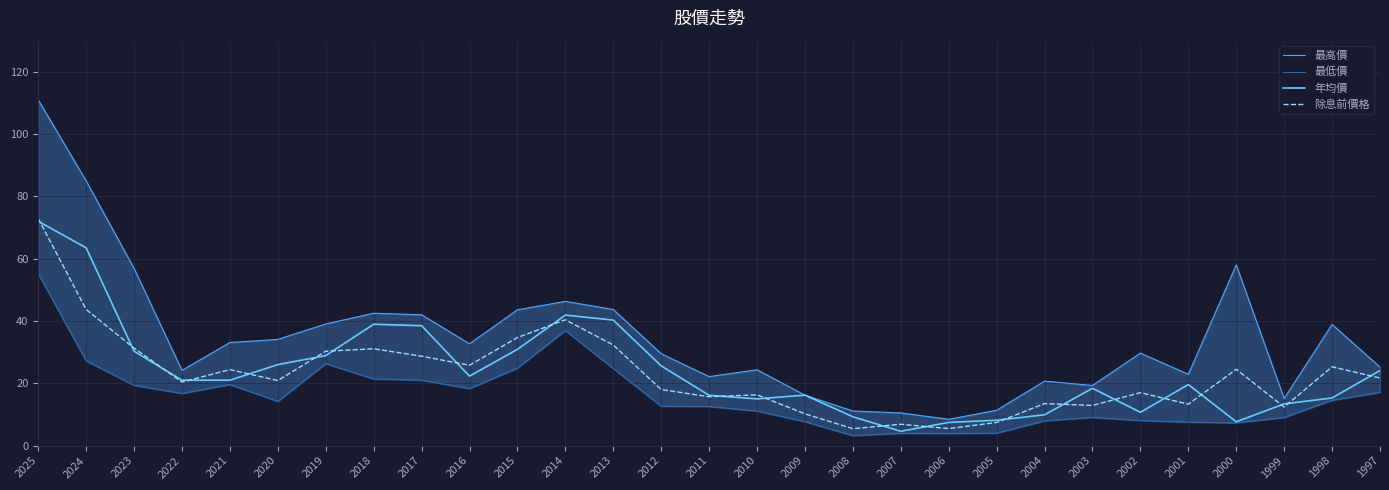

How many interior local valleys does the 除息前價格 series have?

9